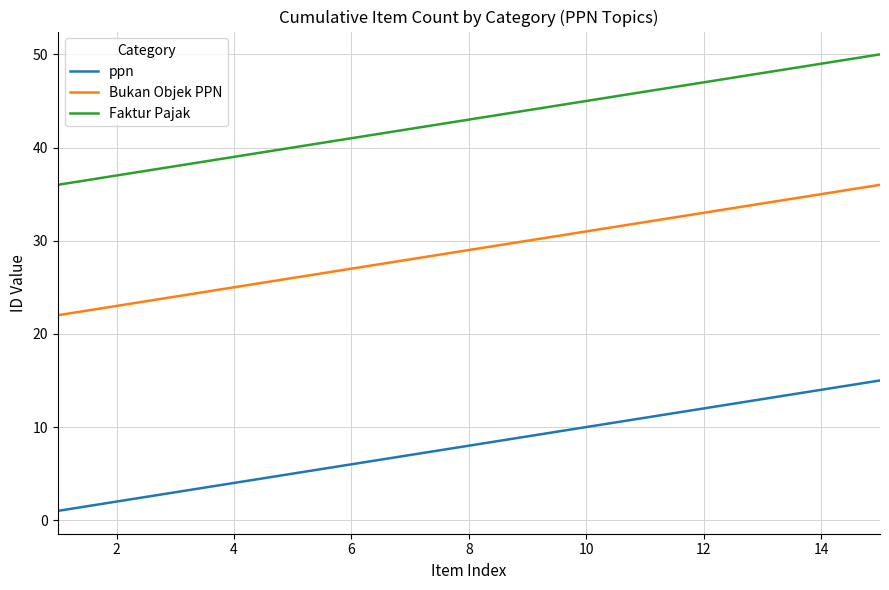

Which series has the largest total across all categories?

Faktur Pajak